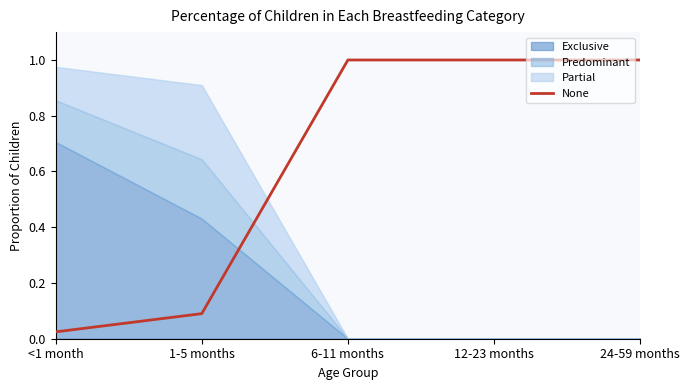

What is the difference between the maximum and minimum values?

1.0